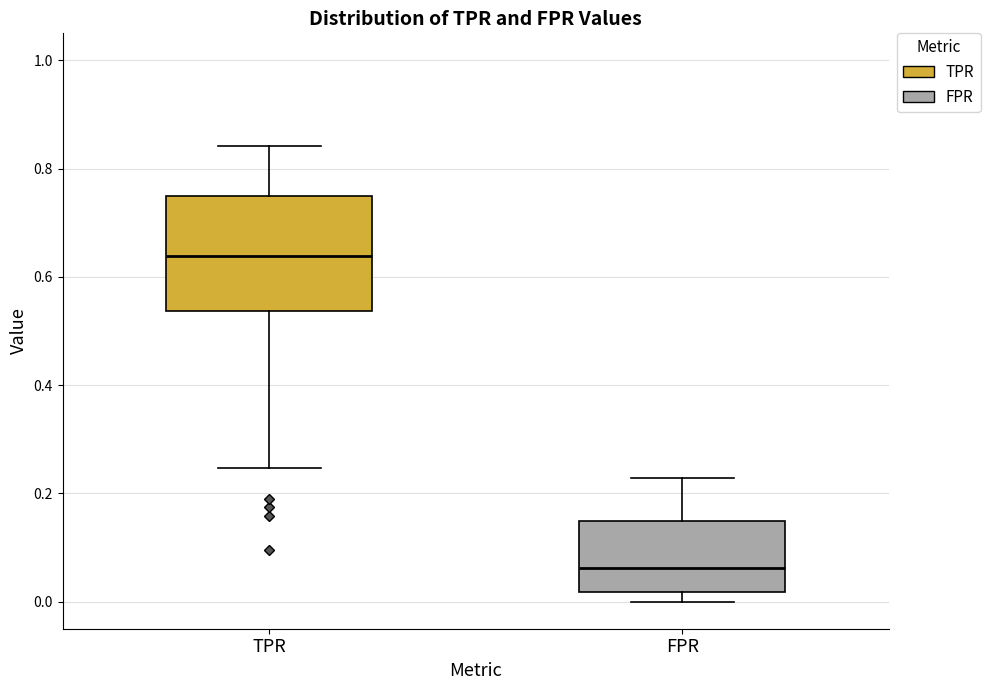

Reading left to right, read every box against the y-axis: the position of its median line, the range the box covers, and the ends of its whiskers. The values are not printed on the chart, so give them approximately, as read against the axis.

TPR: median 0.64, box 0.54 to 0.76, whiskers 0.24 to 0.84
FPR: median 0.06, box 0.02 to 0.14, whiskers 0.00 to 0.22